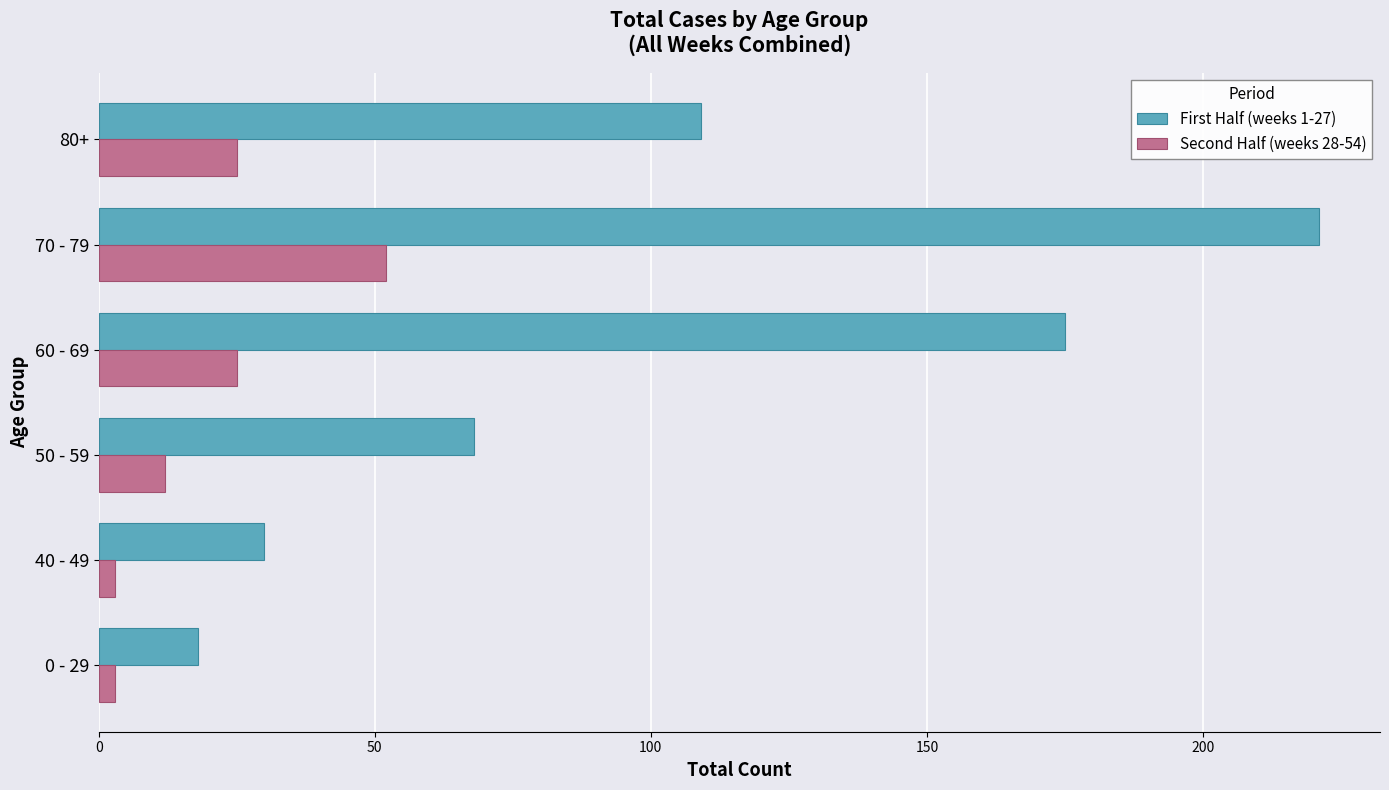

Rank the series by their maximum value, from lowest to highest.

Second Half (weeks 28-54), First Half (weeks 1-27)